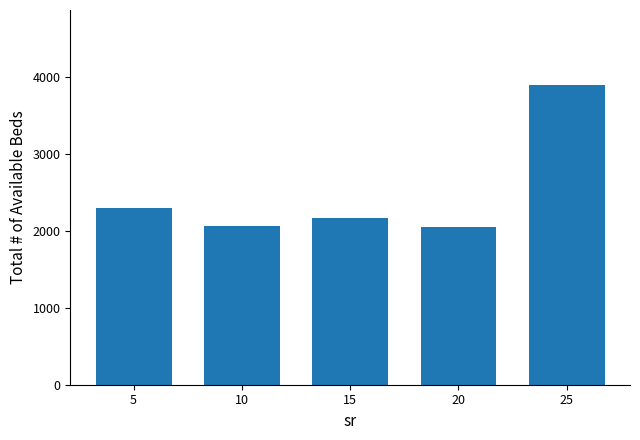

What is the value of the 4th bar from the left?

2055.0